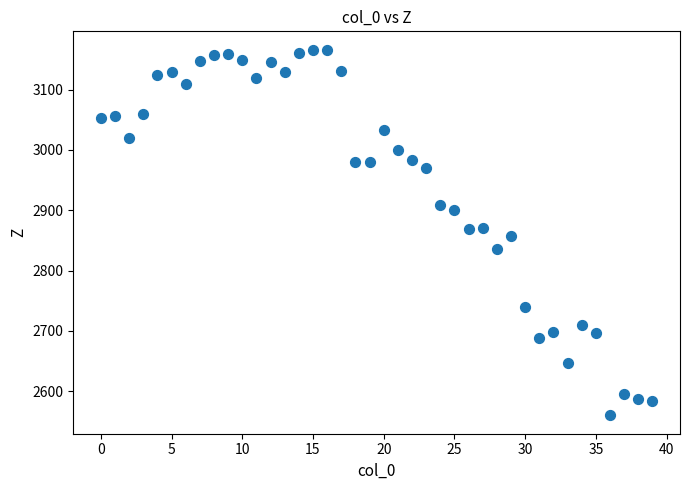

What is the range of Y values (max minus min)?

606.3